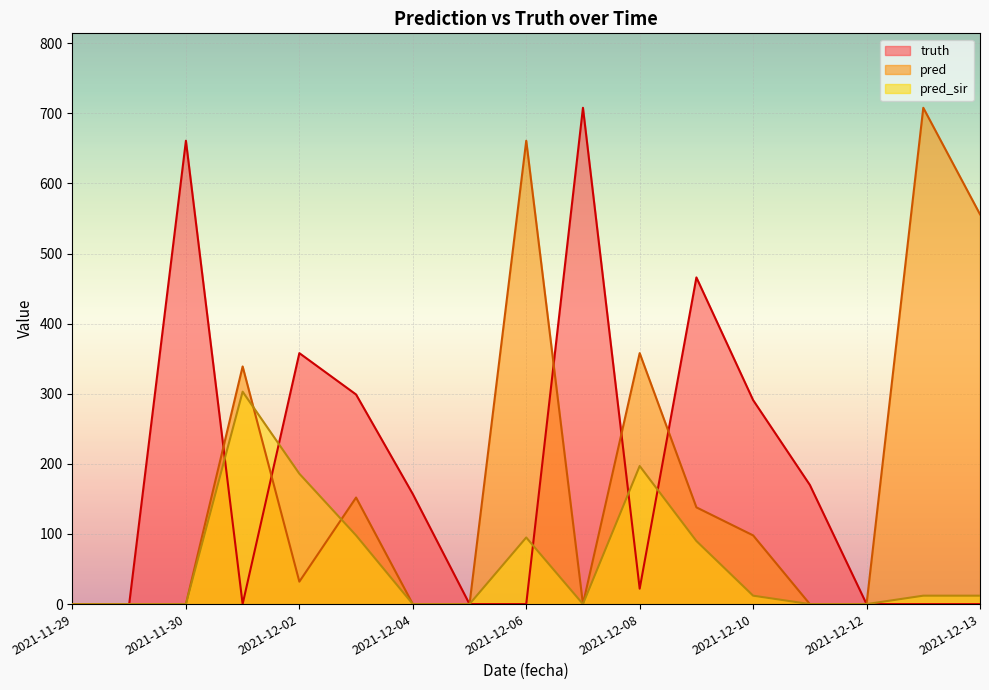

Between 2021-12-06 and 2021-11-30, which is larger?

2021-11-30